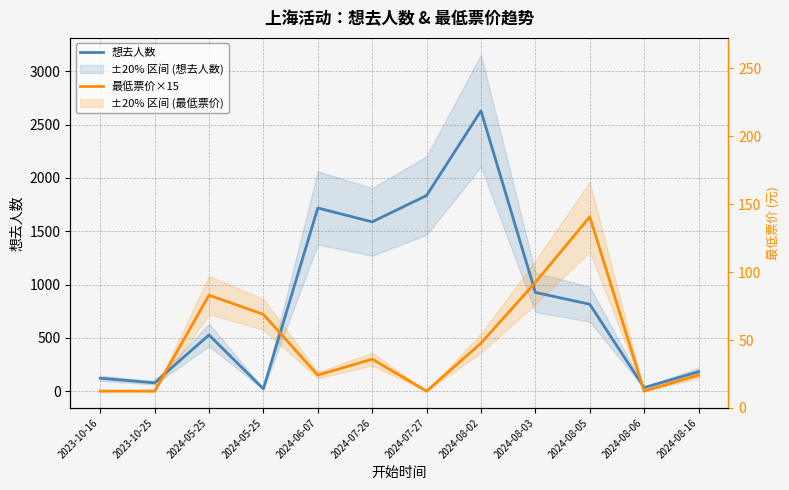

What are all the series names shown in the legend?

想去人数, 最低票价×15